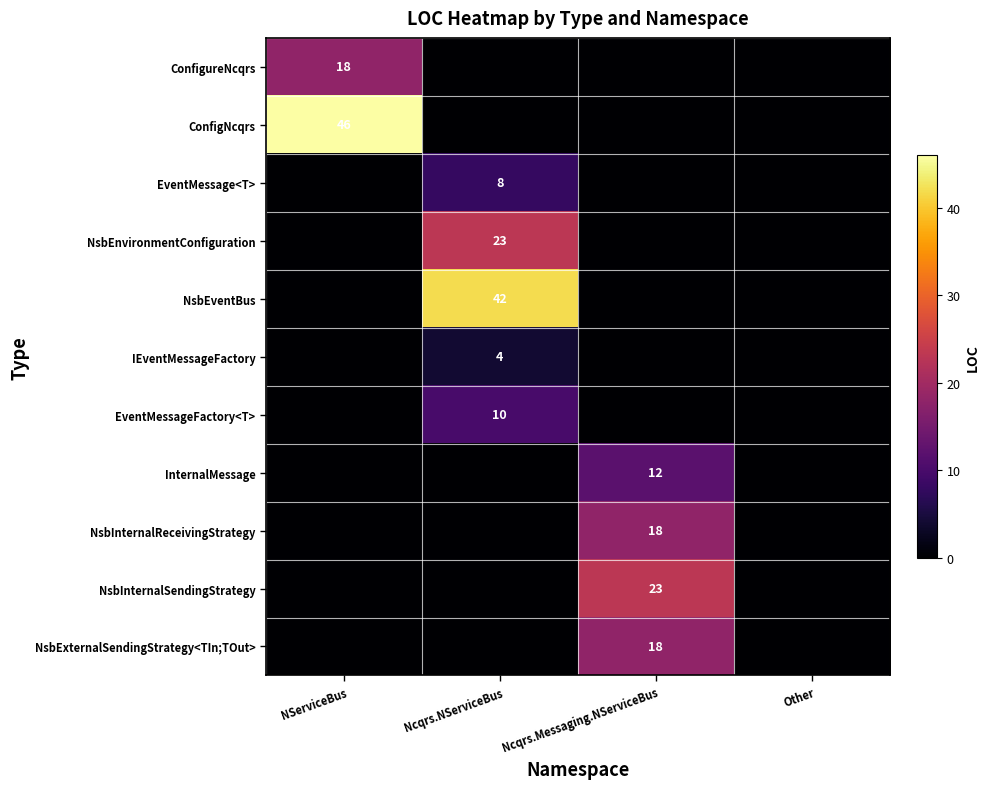

Is it true that NsbEventBus equals 73 at Ncqrs.NServiceBus?

False